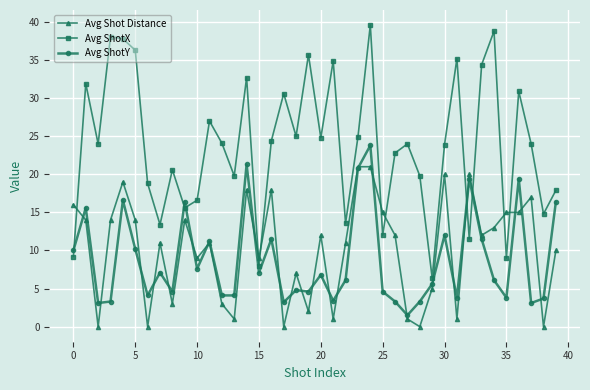

Rank the series by their maximum value, from highest to lowest.

Avg ShotX, Avg ShotY, Avg Shot Distance